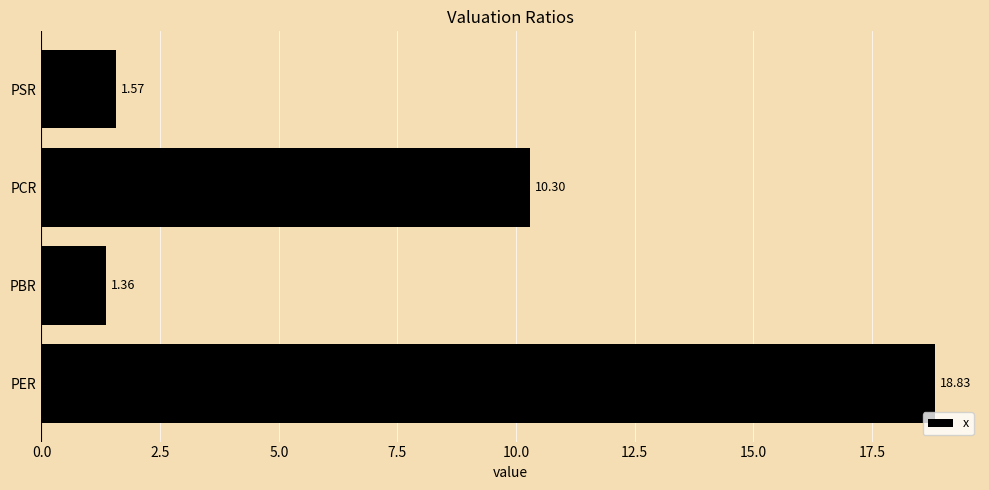

What is the average value?

8.0